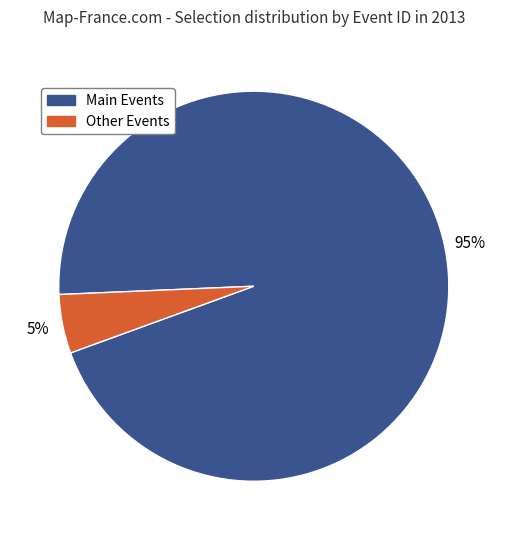

Is there a majority slice in this chart?

Yes